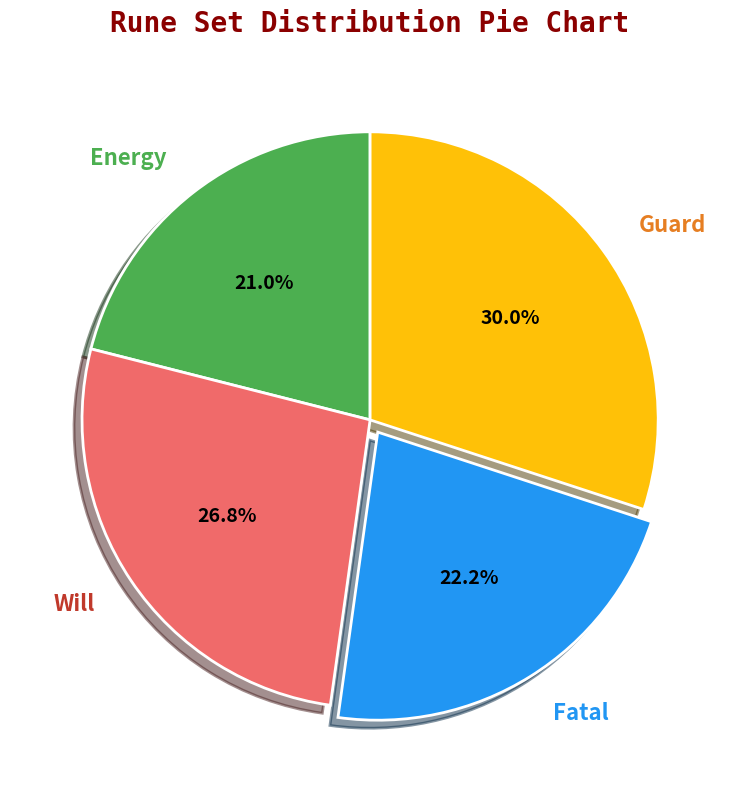

What percentage is the Will slice, to the nearest percent?

27%